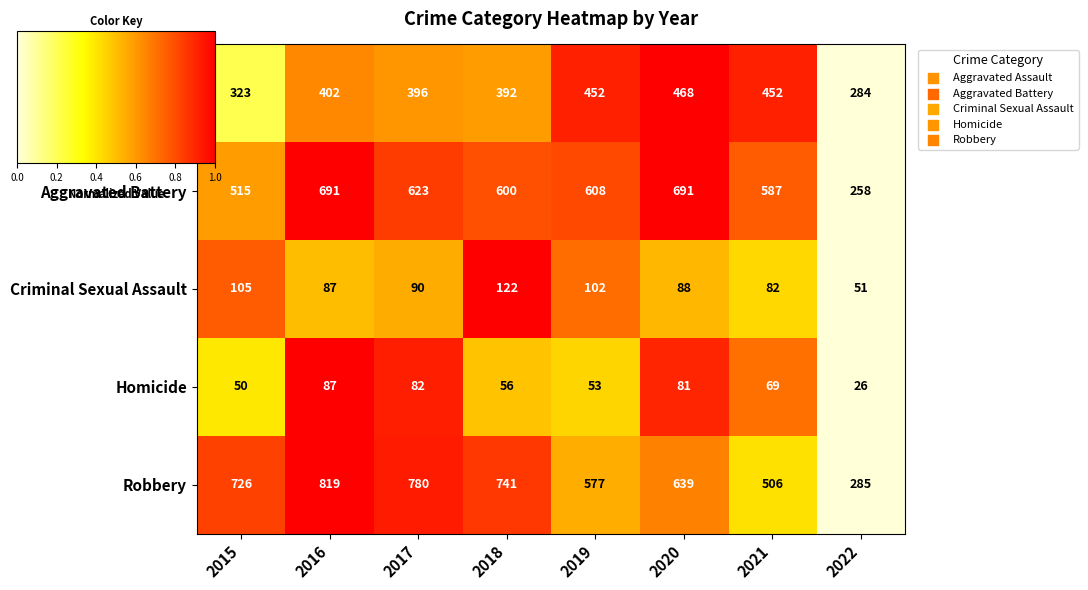

List the series in order of their peak value, highest first.

Robbery, Aggravated Battery, Aggravated Assault, Criminal Sexual Assault, Homicide